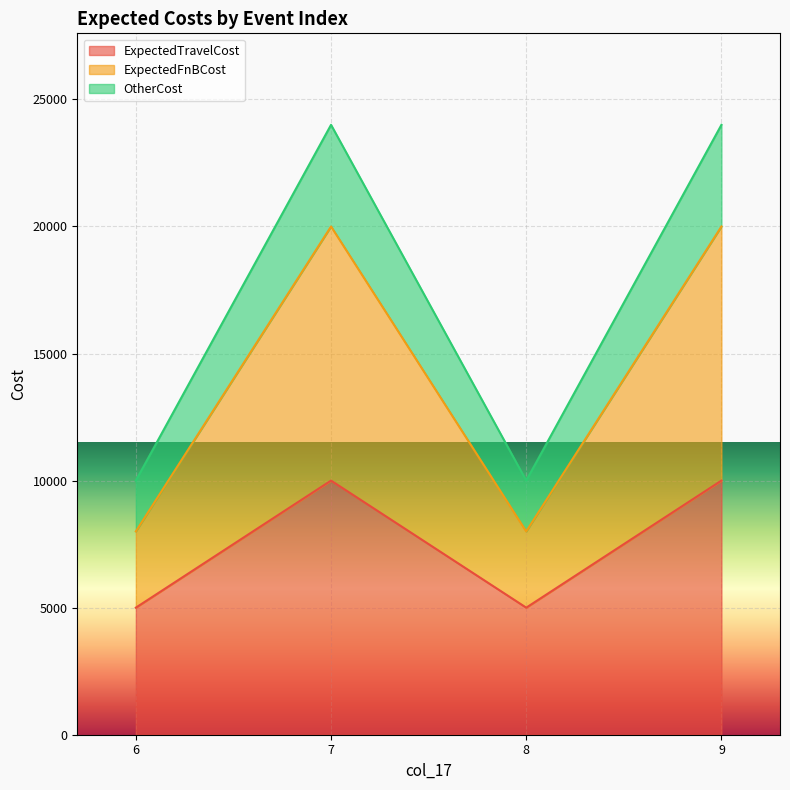

The OtherCost series shows 10000 at 8. True or false?

True